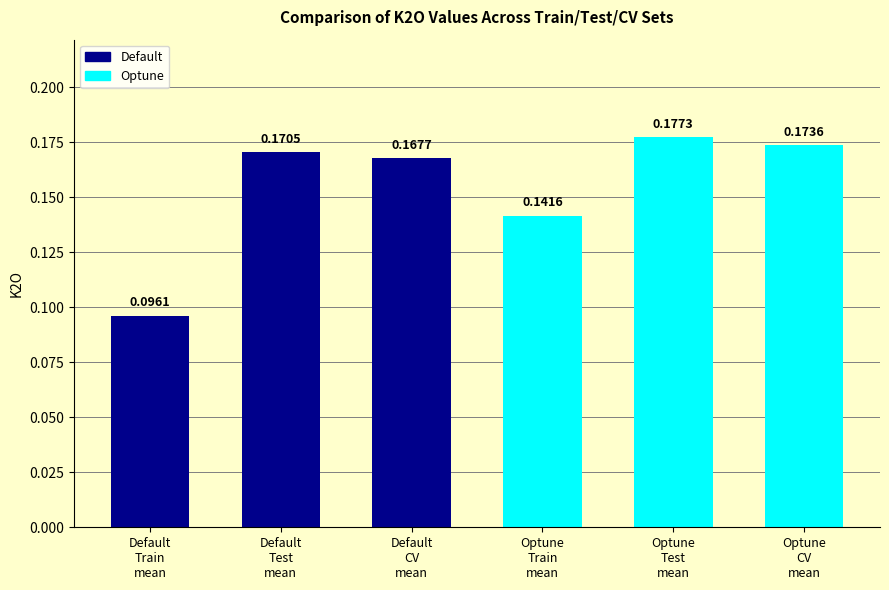

What is the sum of all values?

0.9